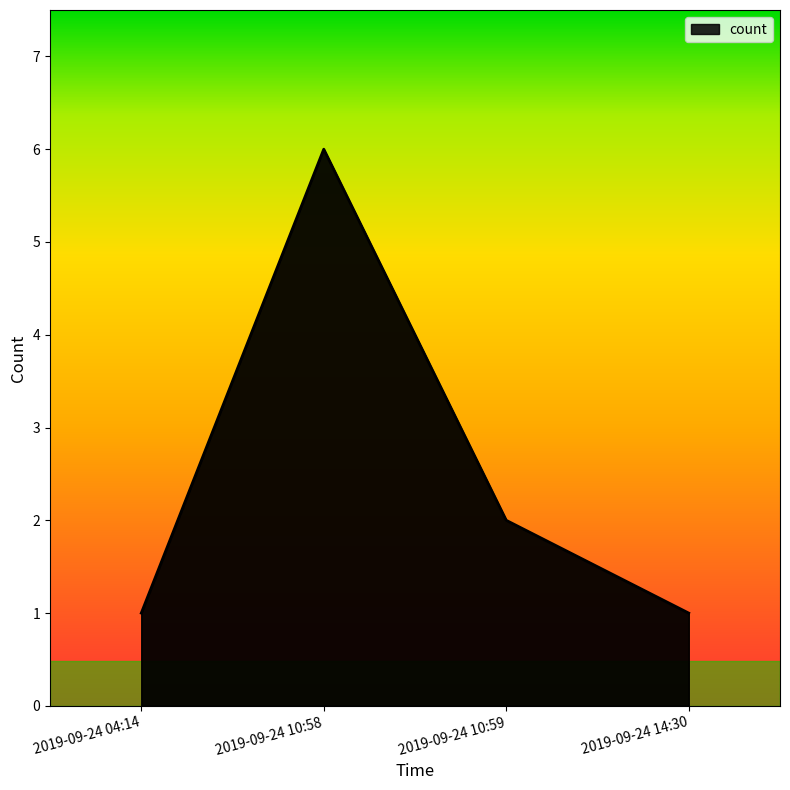

What is the change in value from 2019-09-24 04:14 to 2019-09-24 10:58?

+5